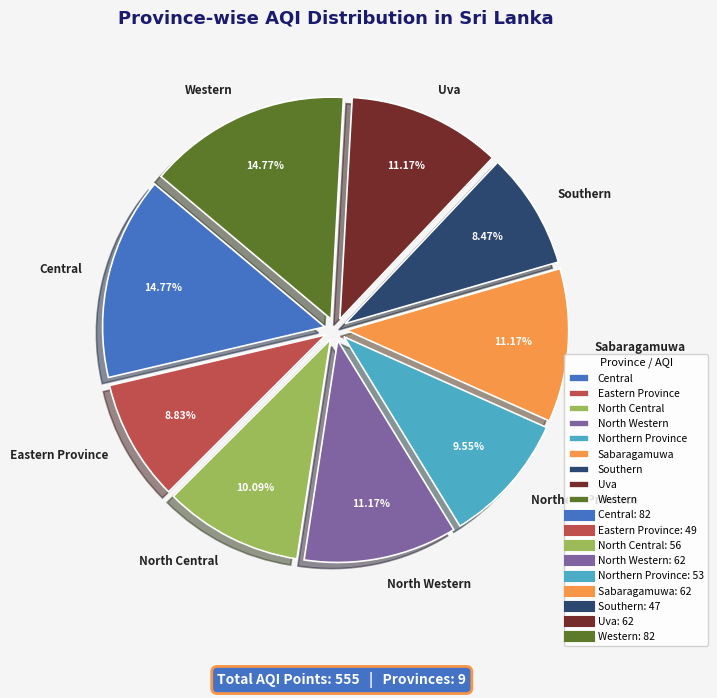

To the nearest percent, what is the difference between the largest and smallest slice percentages?

6%